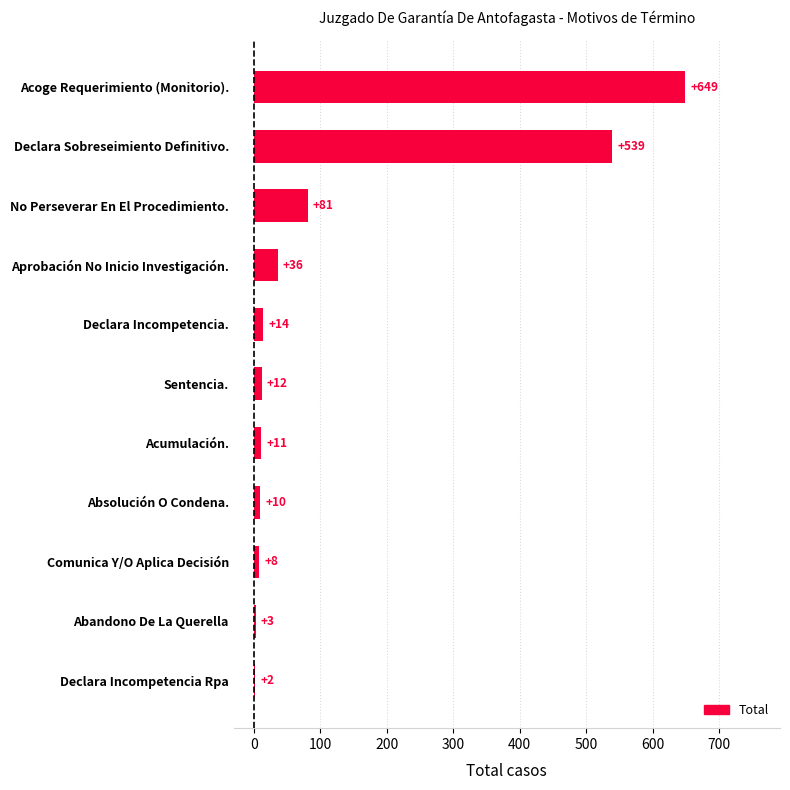

What is the sum of the values at Declara Sobreseimiento Definitivo. and Acoge Requerimiento (Monitorio).?

1188